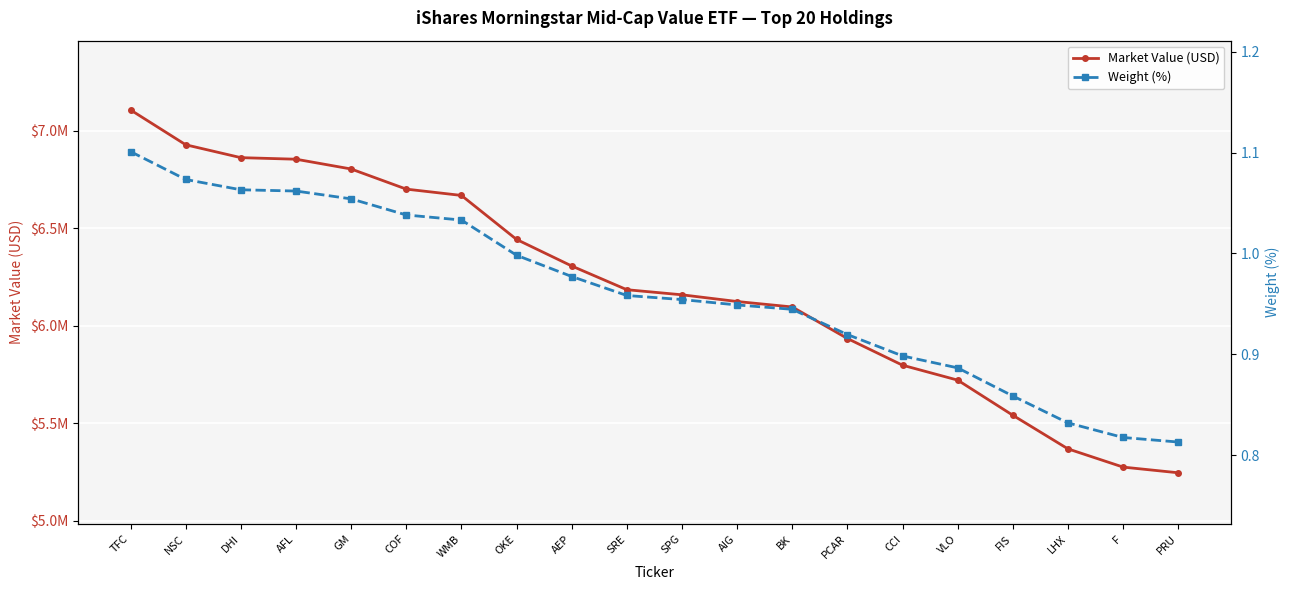

Where does the Market Value (USD) series first go above 6185935?

TFC